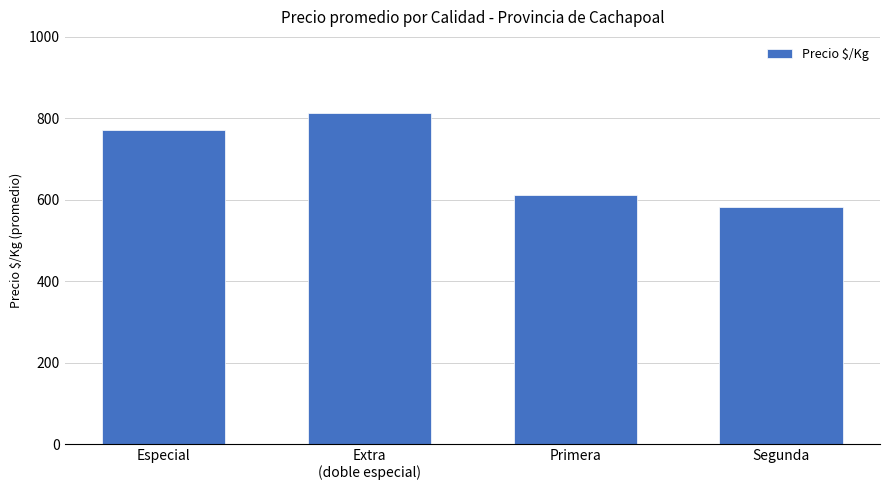

What value does the data have at Primera, to the nearest 50?

600